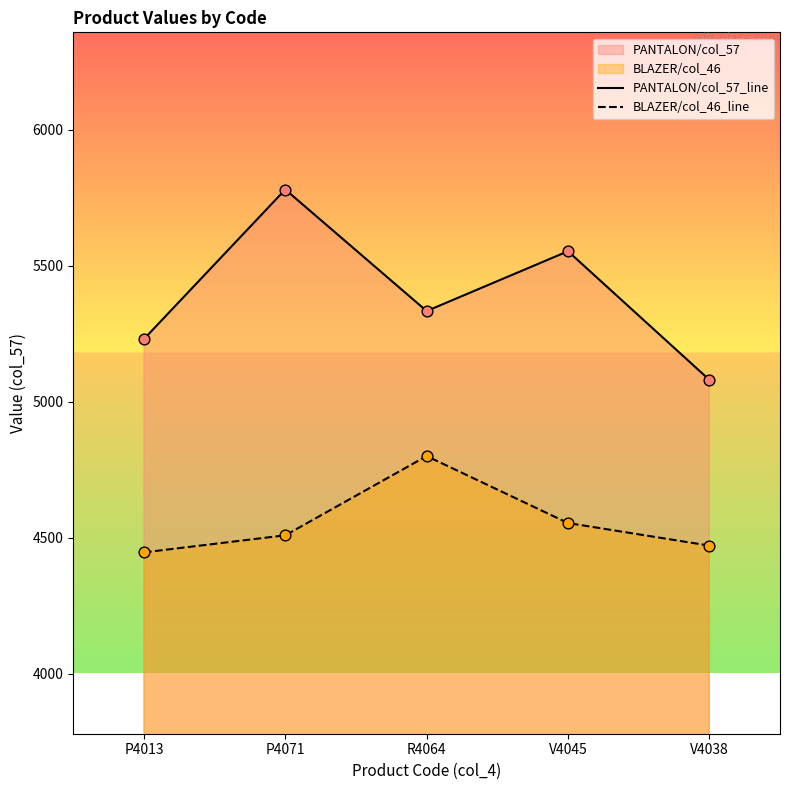

Is the value of PANTALON/col_57_line at V4045 greater than the value of BLAZER/col_46_line at P4071?

Yes